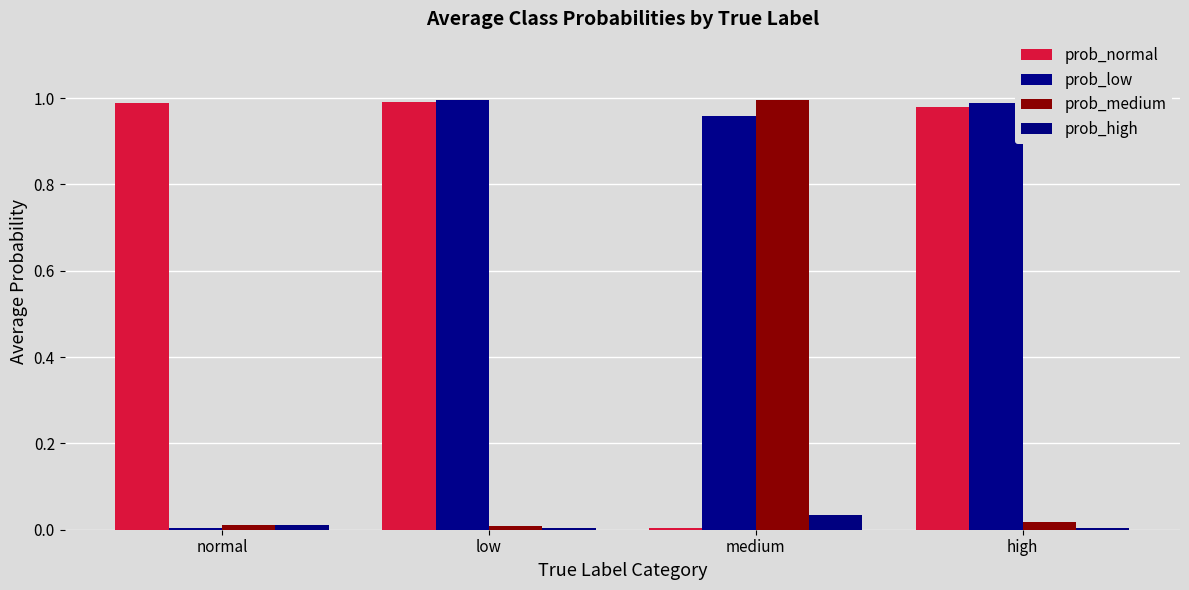

Which series has the largest range (max minus min)?

prob_low